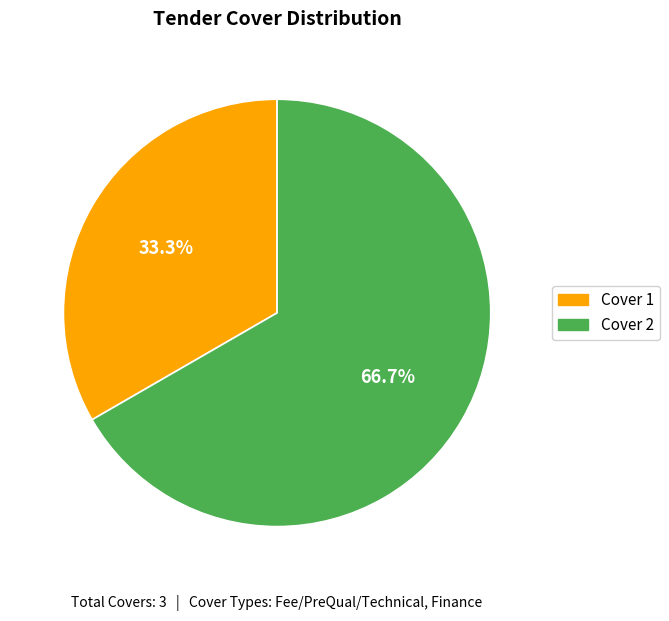

Rank the categories by value from highest to lowest.

Cover 2, Cover 1